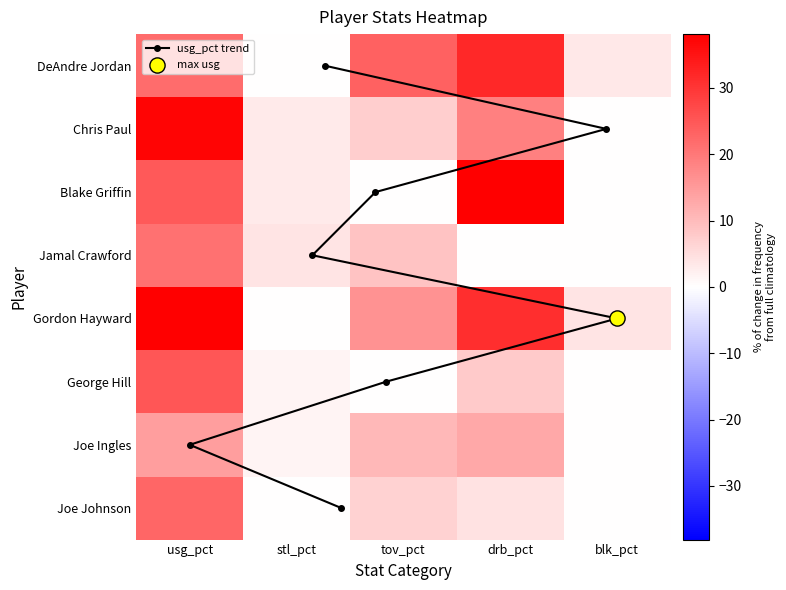

Which series changed the most between usg_pct and blk_pct?

Chris Paul